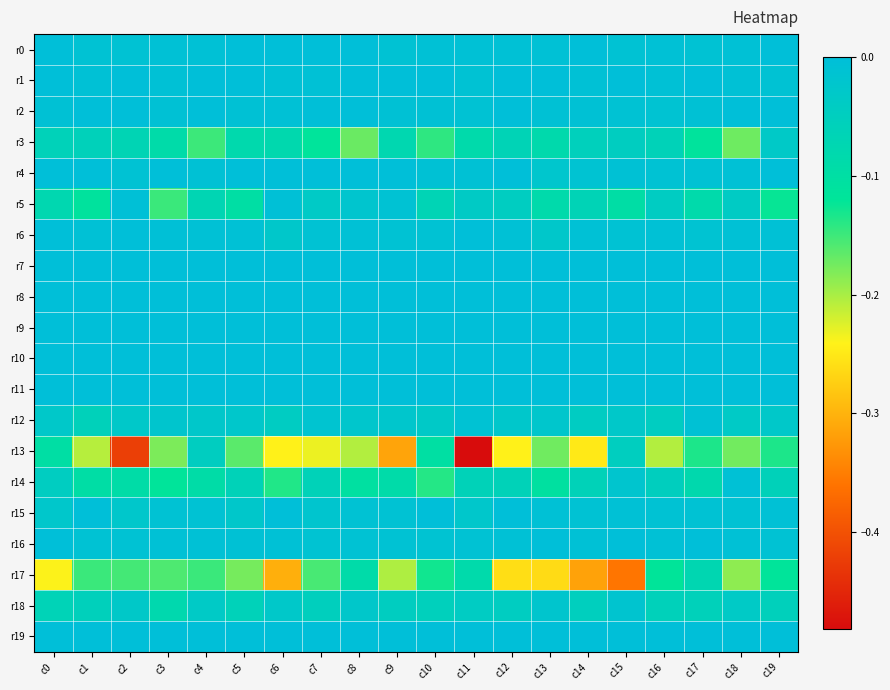

Reading right to left, transcribe all the data shown in this chart.

r0: c19=-0.0	c18=-0.0	c17=-0.0	c16=-0.0	c15=-0.0	c14=-0.0	c13=-0.0	c12=-0.0	c11=-0.0	c10=-0.0	c9=-0.0	c8=-0.0	c7=-0.0	c6=-0.0	c5=-0.0	c4=-0.0	c3=-0.0	c2=-0.0	c1=-0.0	c0=-0.0
r1: c19=-0.0	c18=-0.0	c17=-0.0	c16=-0.0	c15=-0.0	c14=-0.0	c13=-0.0	c12=-0.0	c11=-0.0	c10=-0.0	c9=-0.0	c8=-0.0	c7=-0.0	c6=-0.0	c5=-0.0	c4=-0.0	c3=-0.0	c2=-0.0	c1=-0.0	c0=-0.0
r2: c19=-0.0	c18=-0.0	c17=-0.0	c16=-0.0	c15=-0.0	c14=-0.0	c13=-0.0	c12=-0.0	c11=-0.0	c10=-0.0	c9=-0.0	c8=-0.0	c7=-0.0	c6=-0.0	c5=-0.0	c4=-0.0	c3=-0.0	c2=-0.0	c1=-0.0	c0=-0.0
r3: c19=-0.0	c18=-0.2	c17=-0.1	c16=-0.1	c15=-0.0	c14=-0.1	c13=-0.1	c12=-0.1	c11=-0.1	c10=-0.1	c9=-0.1	c8=-0.2	c7=-0.1	c6=-0.1	c5=-0.1	c4=-0.1	c3=-0.1	c2=-0.1	c1=-0.1	c0=-0.1
r4: c19=-0.0	c18=-0.0	c17=-0.0	c16=-0.0	c15=-0.0	c14=-0.0	c13=-0.0	c12=-0.0	c11=-0.0	c10=-0.0	c9=-0.0	c8=-0.0	c7=-0.0	c6=-0.0	c5=-0.0	c4=-0.0	c3=-0.0	c2=-0.0	c1=-0.0	c0=-0.0
r5: c19=-0.1	c18=-0.0	c17=-0.1	c16=-0.0	c15=-0.1	c14=-0.1	c13=-0.1	c12=-0.0	c11=-0.0	c10=-0.1	c9=-0.0	c8=-0.0	c7=-0.0	c6=-0.0	c5=-0.1	c4=-0.1	c3=-0.1	c2=-0.0	c1=-0.1	c0=-0.1
r6: c19=-0.0	c18=-0.0	c17=-0.0	c16=-0.0	c15=-0.0	c14=-0.0	c13=-0.0	c12=-0.0	c11=-0.0	c10=-0.0	c9=-0.0	c8=-0.0	c7=-0.0	c6=-0.0	c5=-0.0	c4=-0.0	c3=-0.0	c2=-0.0	c1=-0.0	c0=-0.0
r7: c19=0.0	c18=0.0	c17=0.0	c16=0.0	c15=0.0	c14=0.0	c13=0.0	c12=0.0	c11=0.0	c10=0.0	c9=0.0	c8=0.0	c7=0.0	c6=0.0	c5=-0.0	c4=0.0	c3=-0.0	c2=0.0	c1=0.0	c0=-0.0
r8: c19=-0.0	c18=-0.0	c17=-0.0	c16=-0.0	c15=-0.0	c14=-0.0	c13=-0.0	c12=-0.0	c11=-0.0	c10=-0.0	c9=-0.0	c8=-0.0	c7=-0.0	c6=-0.0	c5=-0.0	c4=-0.0	c3=-0.0	c2=-0.0	c1=-0.0	c0=-0.0
r9: c19=0.0	c18=0.0	c17=0.0	c16=0.0	c15=0.0	c14=-0.0	c13=0.0	c12=0.0	c11=0.0	c10=-0.0	c9=0.0	c8=0.0	c7=0.0	c6=0.0	c5=0.0	c4=0.0	c3=0.0	c2=0.0	c1=0.0	c0=0.0
r10: c19=-0.0	c18=-0.0	c17=-0.0	c16=-0.0	c15=-0.0	c14=-0.0	c13=-0.0	c12=-0.0	c11=-0.0	c10=-0.0	c9=-0.0	c8=-0.0	c7=-0.0	c6=-0.0	c5=-0.0	c4=-0.0	c3=-0.0	c2=-0.0	c1=-0.0	c0=-0.0
r11: c19=0.0	c18=0.0	c17=0.0	c16=0.0	c15=0.0	c14=0.0	c13=0.0	c12=0.0	c11=0.0	c10=0.0	c9=0.0	c8=0.0	c7=0.0	c6=0.0	c5=0.0	c4=0.0	c3=0.0	c2=0.0	c1=0.0	c0=0.0
r12: c19=-0.0	c18=-0.0	c17=-0.0	c16=-0.0	c15=-0.0	c14=-0.0	c13=-0.0	c12=-0.0	c11=-0.0	c10=-0.0	c9=-0.0	c8=-0.0	c7=-0.0	c6=-0.0	c5=-0.0	c4=-0.0	c3=-0.0	c2=-0.0	c1=-0.1	c0=-0.0
r13: c19=-0.1	c18=-0.2	c17=-0.1	c16=-0.2	c15=-0.0	c14=-0.2	c13=-0.2	c12=-0.2	c11=-0.5	c10=-0.1	c9=-0.3	c8=-0.2	c7=-0.2	c6=-0.2	c5=-0.2	c4=-0.0	c3=-0.2	c2=-0.4	c1=-0.2	c0=-0.1
r14: c19=-0.1	c18=-0.0	c17=-0.1	c16=-0.0	c15=-0.0	c14=-0.1	c13=-0.1	c12=-0.1	c11=-0.1	c10=-0.1	c9=-0.1	c8=-0.1	c7=-0.1	c6=-0.1	c5=-0.1	c4=-0.1	c3=-0.1	c2=-0.1	c1=-0.1	c0=-0.0
r15: c19=-0.0	c18=-0.0	c17=-0.0	c16=-0.0	c15=-0.0	c14=-0.0	c13=-0.0	c12=-0.0	c11=-0.0	c10=-0.0	c9=-0.0	c8=-0.0	c7=-0.0	c6=-0.0	c5=-0.0	c4=-0.0	c3=-0.0	c2=-0.0	c1=-0.0	c0=-0.0
r16: c19=-0.0	c18=-0.0	c17=-0.0	c16=-0.0	c15=-0.0	c14=-0.0	c13=-0.0	c12=-0.0	c11=-0.0	c10=-0.0	c9=-0.0	c8=-0.0	c7=-0.0	c6=-0.0	c5=-0.0	c4=-0.0	c3=-0.0	c2=-0.0	c1=-0.0	c0=-0.0
r17: c19=-0.1	c18=-0.2	c17=-0.1	c16=-0.1	c15=-0.4	c14=-0.3	c13=-0.3	c12=-0.3	c11=-0.1	c10=-0.1	c9=-0.2	c8=-0.1	c7=-0.2	c6=-0.3	c5=-0.2	c4=-0.1	c3=-0.2	c2=-0.2	c1=-0.1	c0=-0.2
r18: c19=-0.1	c18=-0.0	c17=-0.1	c16=-0.1	c15=-0.0	c14=-0.1	c13=-0.0	c12=-0.0	c11=-0.0	c10=-0.1	c9=-0.0	c8=-0.0	c7=-0.1	c6=-0.0	c5=-0.1	c4=-0.0	c3=-0.1	c2=-0.0	c1=-0.1	c0=-0.1
r19: c19=-0.0	c18=-0.0	c17=-0.0	c16=0.0	c15=-0.0	c14=0.0	c13=-0.0	c12=-0.0	c11=-0.0	c10=-0.0	c9=-0.0	c8=-0.0	c7=-0.0	c6=-0.0	c5=-0.0	c4=0.0	c3=0.0	c2=-0.0	c1=-0.0	c0=-0.0